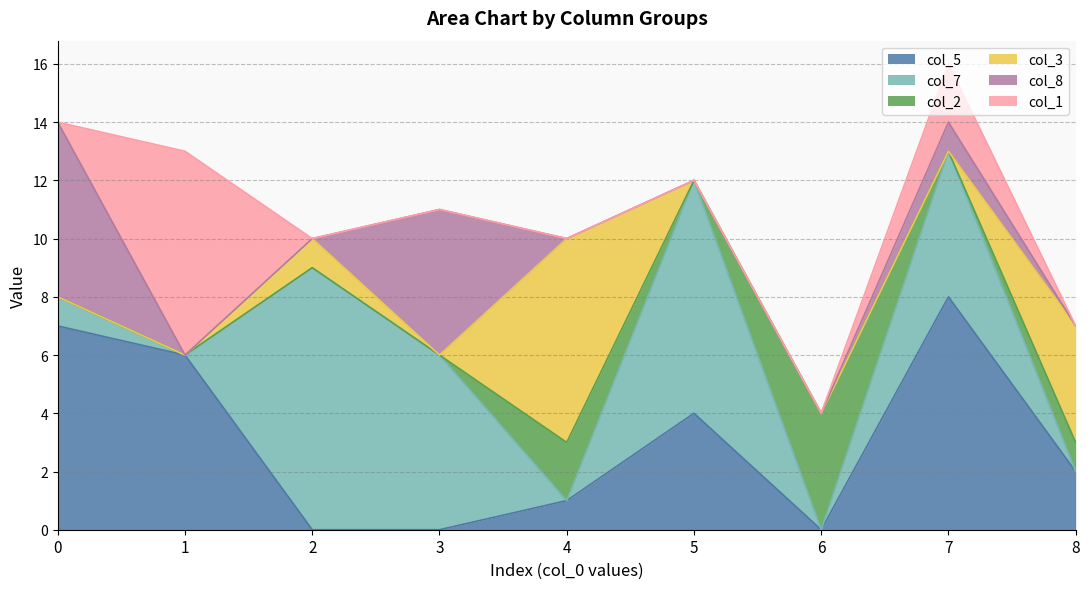

Which series has the widest spread of values?

col_7